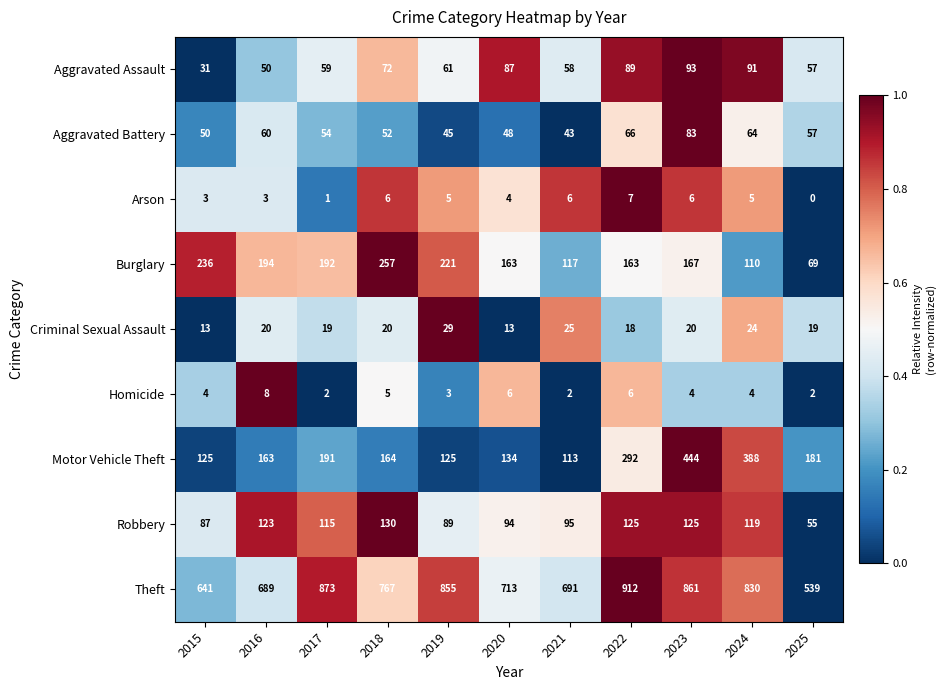

Between 2023 and 2024, which series saw the biggest shift?

Burglary